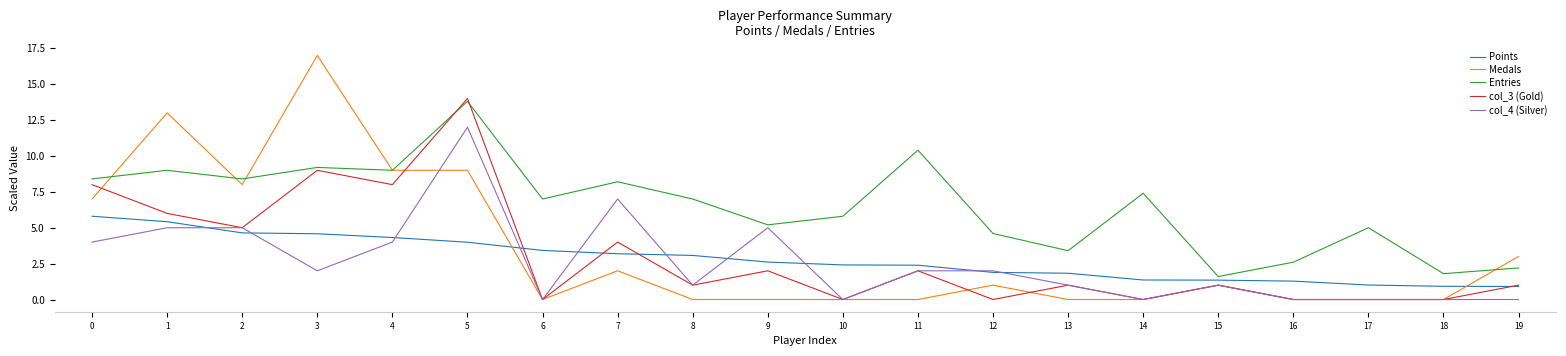

What is the total value across all series at 10?

8.2